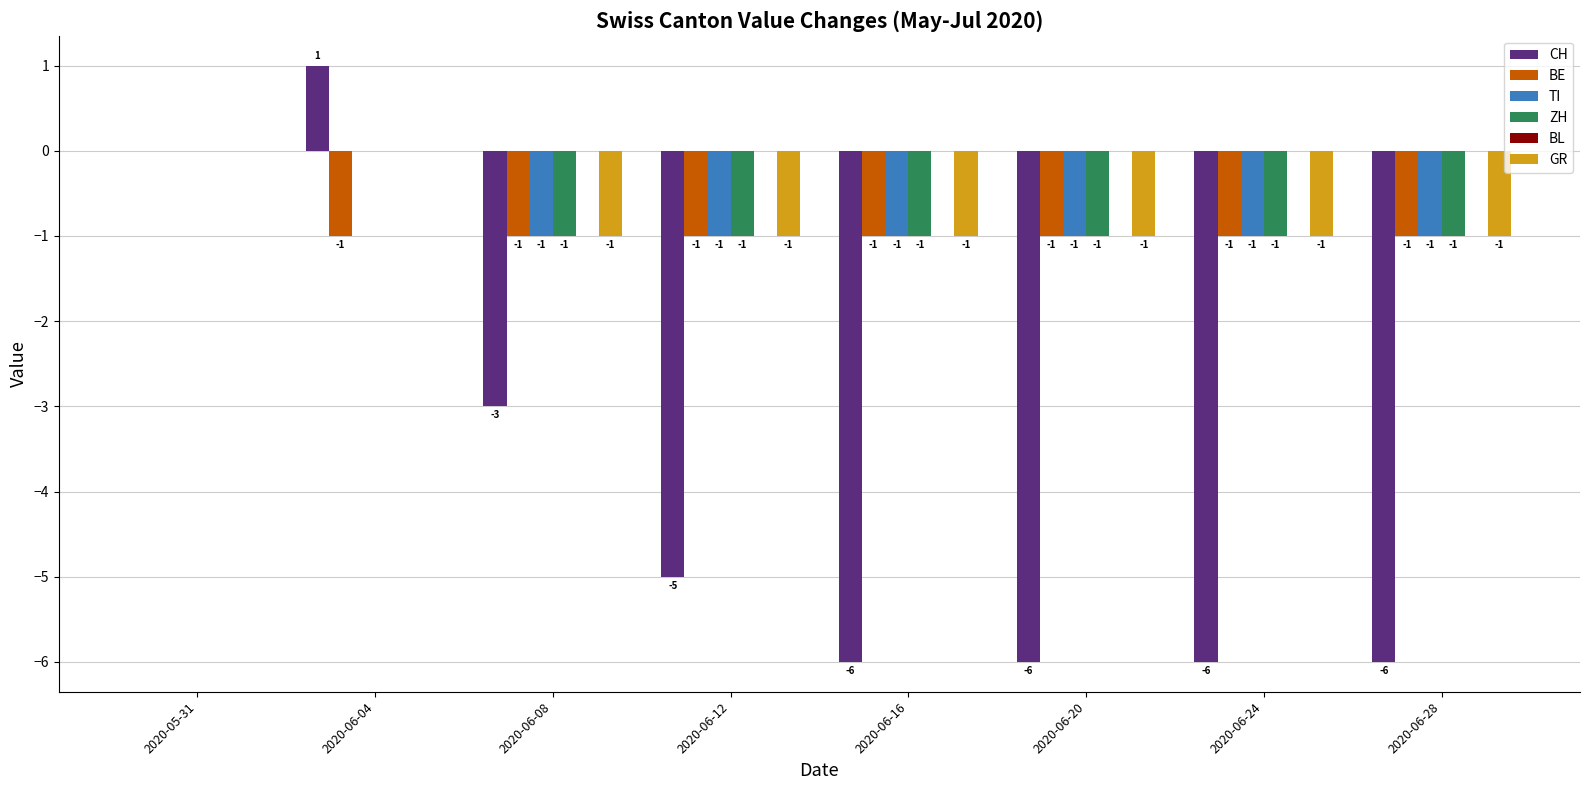

What is the sum of all GR values?

-6